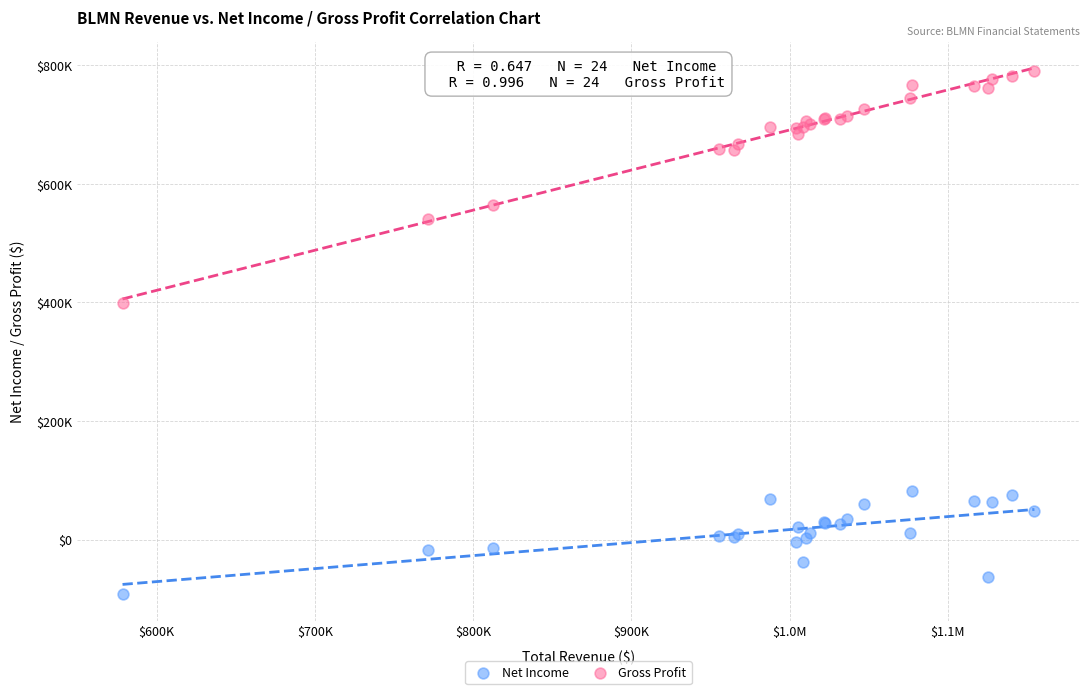

Which series contains the lowest Y value?

Net Income